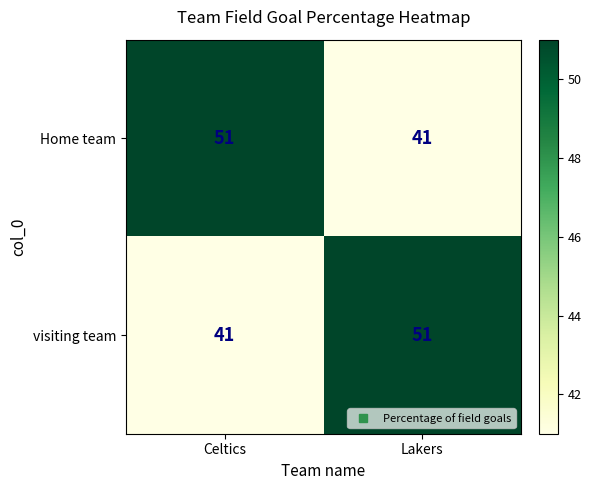

What is the difference between the maximum and minimum values in the visiting team series?

10